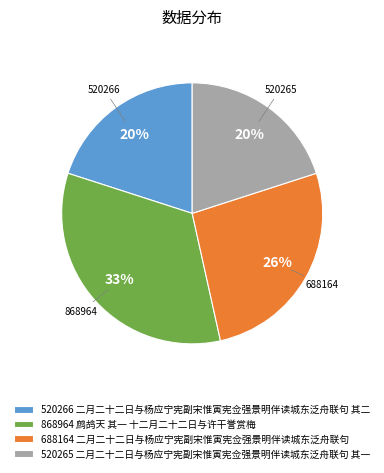

Combined, do 688164 二月二十二日与杨应宁宪副宋惟寅宪佥强景明伴读城东泛舟联句 and 868964 鹧鸪天 其一 十二月二十二日与许干誉赏梅 account for over 50%?

Yes